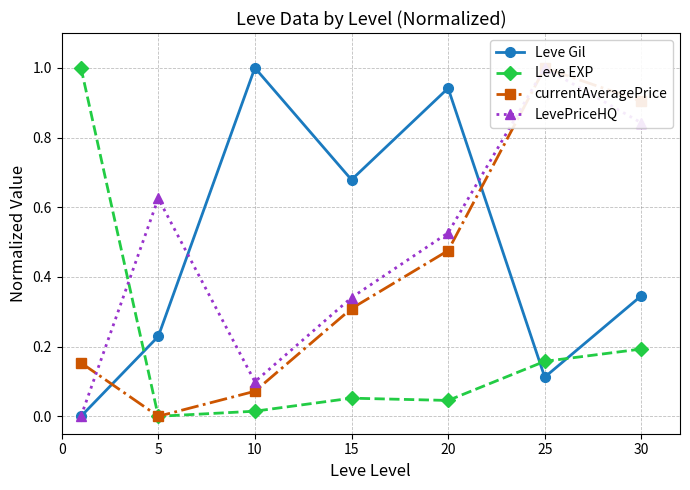

Which series changed the most between 5 and 10?

Leve Gil